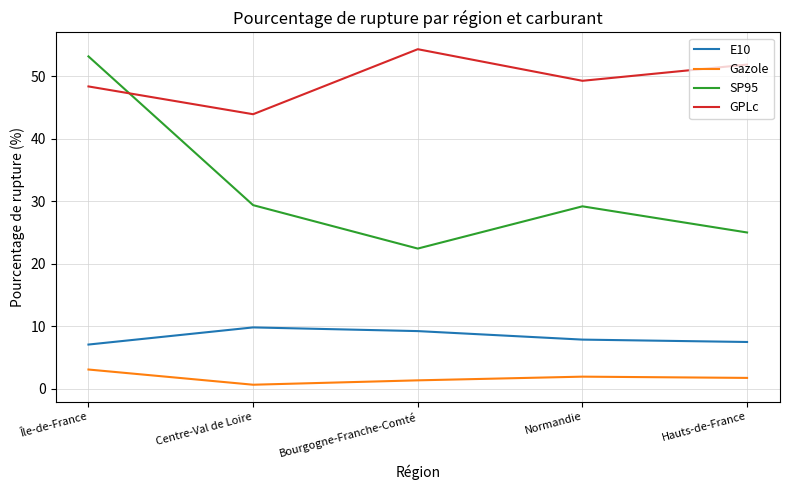

What position from the left is Normandie?

4